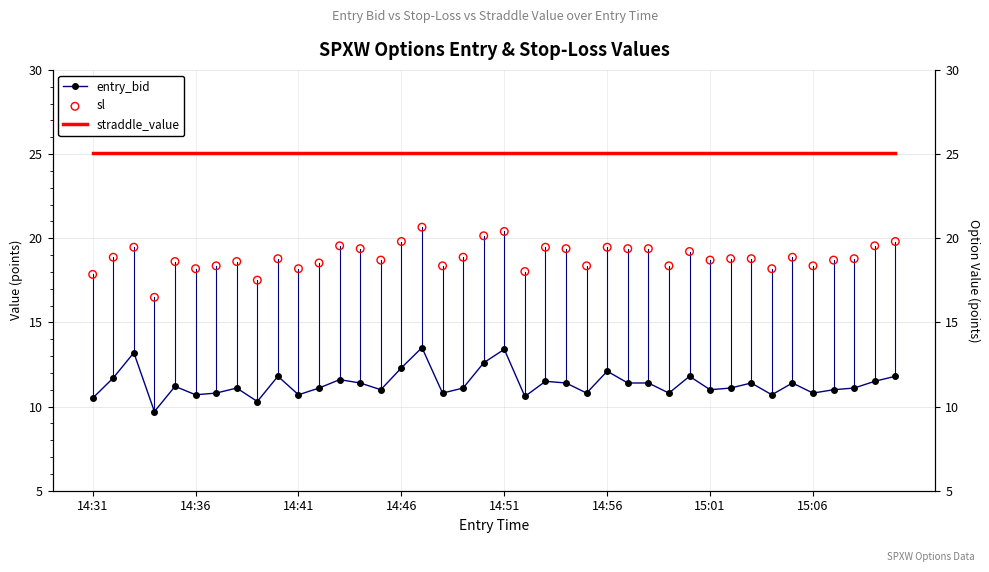

What is the total value across all series at 16?

59.2